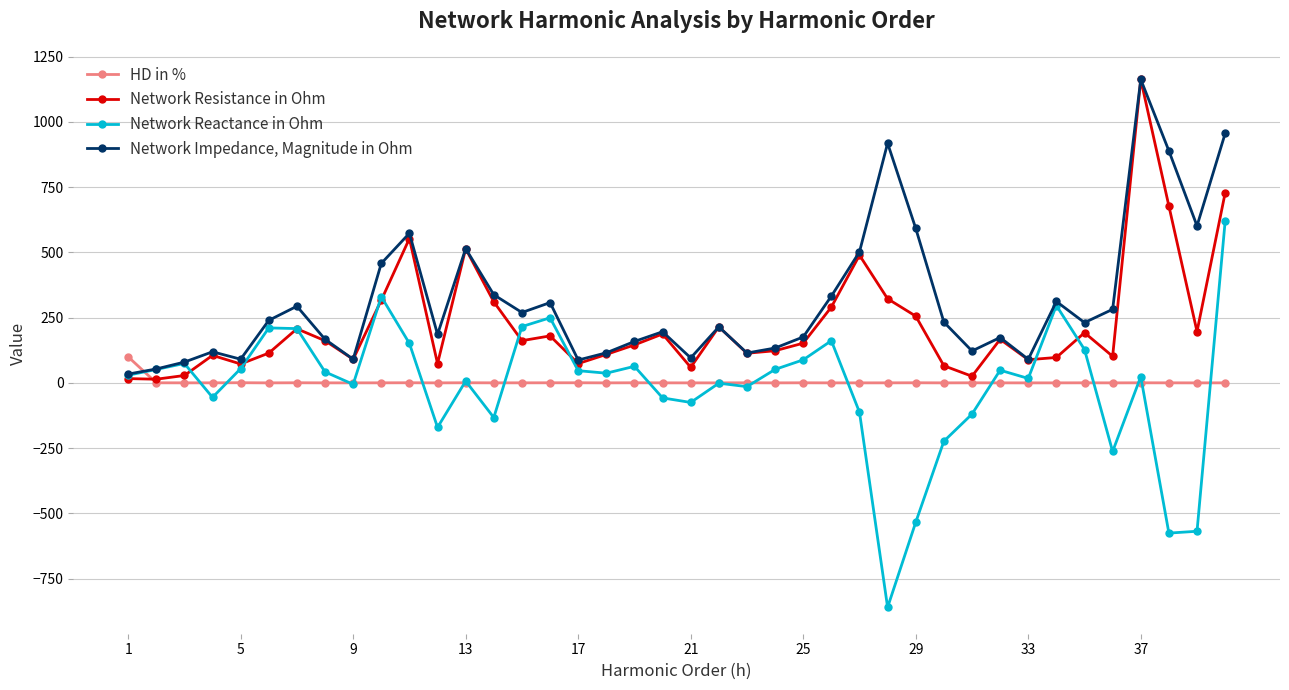

Which series has the widest spread of values?

Network Reactance in Ohm